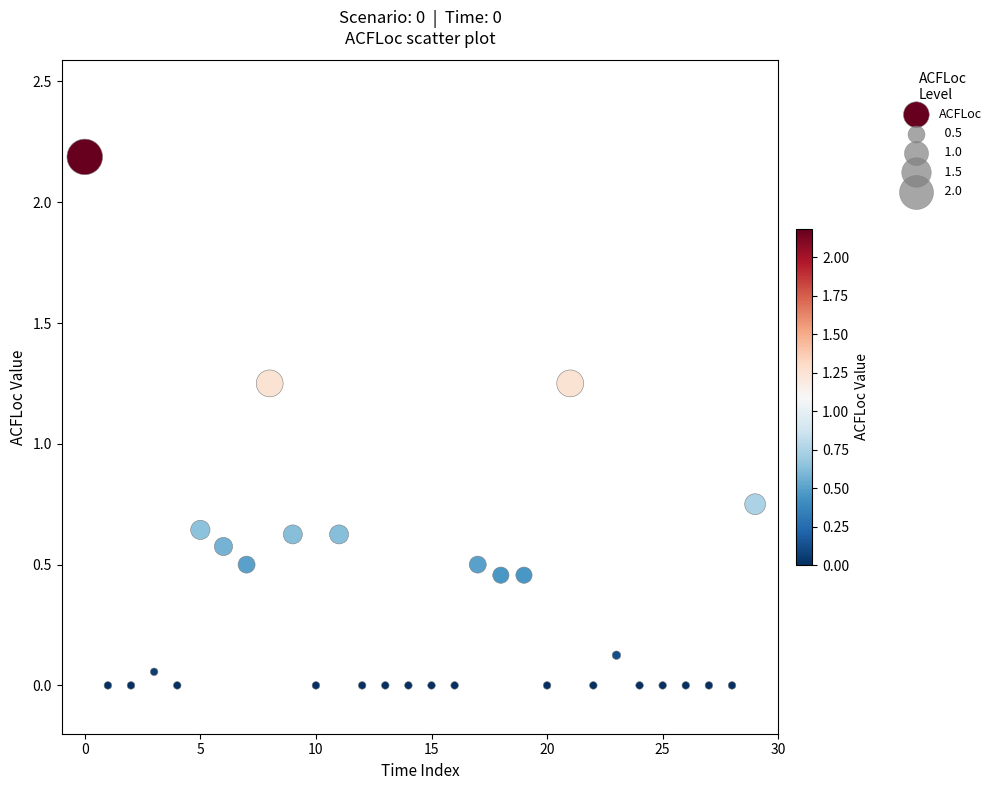

What is the range of Y values (max minus min)?

2.2